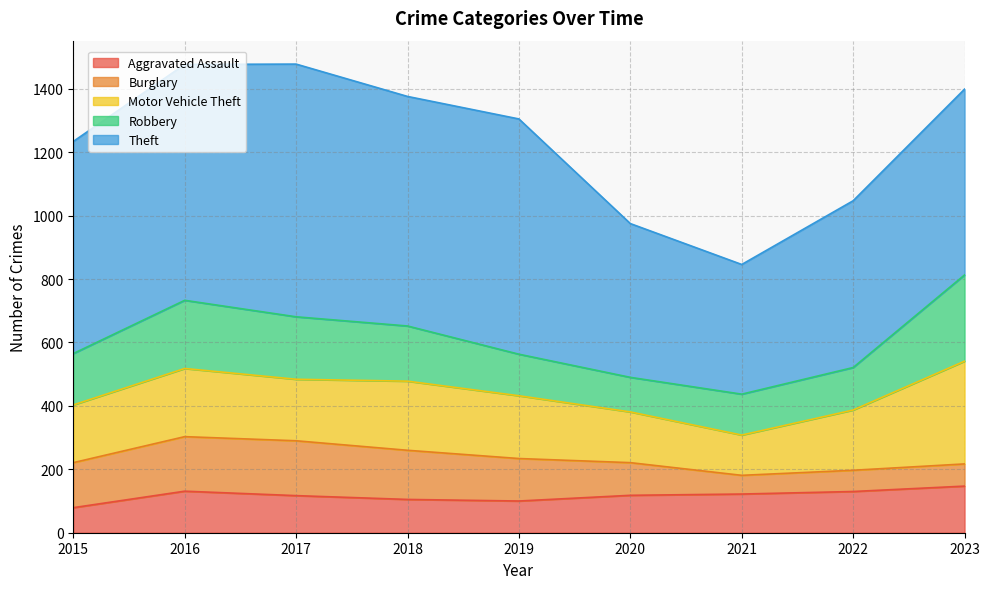

What is the difference between the highest and lowest values at 2023?

516